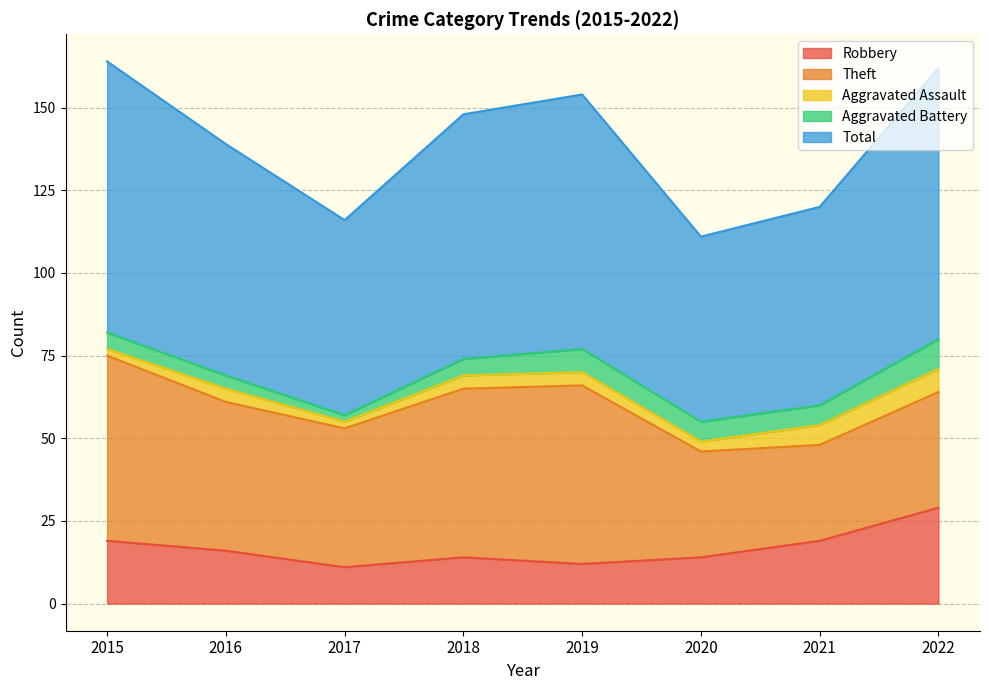

What are all the series names shown in the legend?

Robbery, Theft, Aggravated Assault, Aggravated Battery, Total